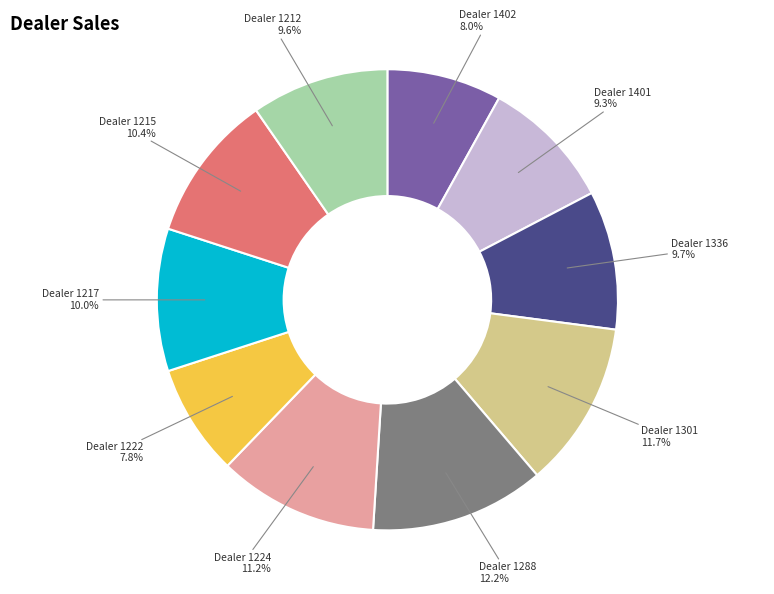

Is there a majority slice in this chart?

No